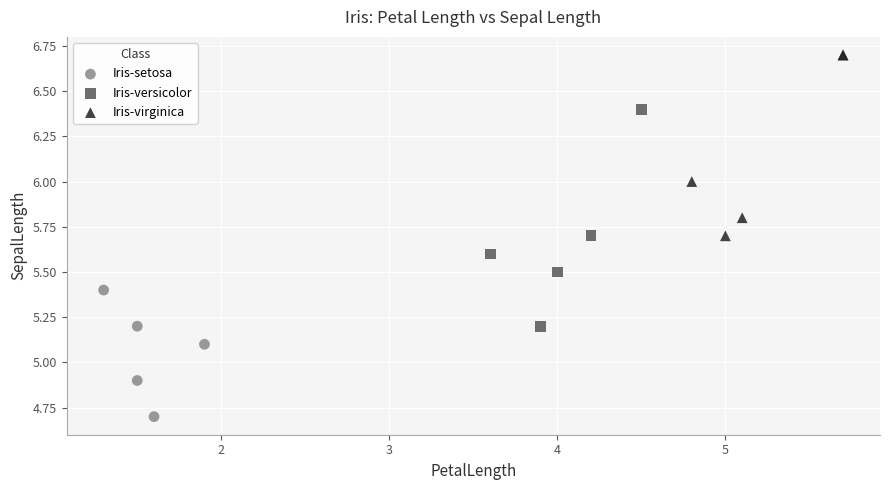

Which series has the largest Y range (max minus min)?

Iris-versicolor